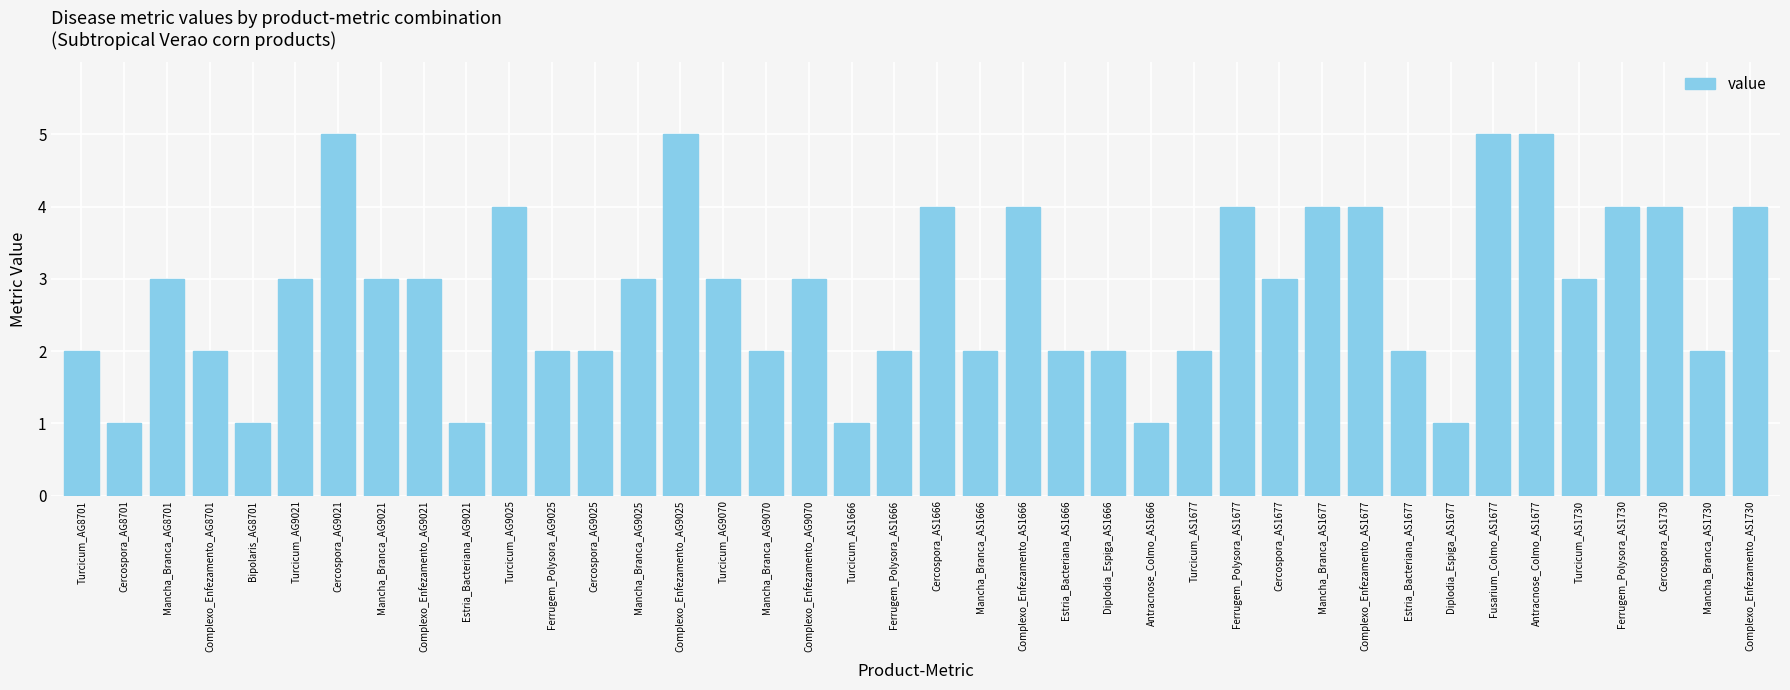

What is the difference between the values at Mancha_Branca_AG8701 and Turcicum_AS1666?

2